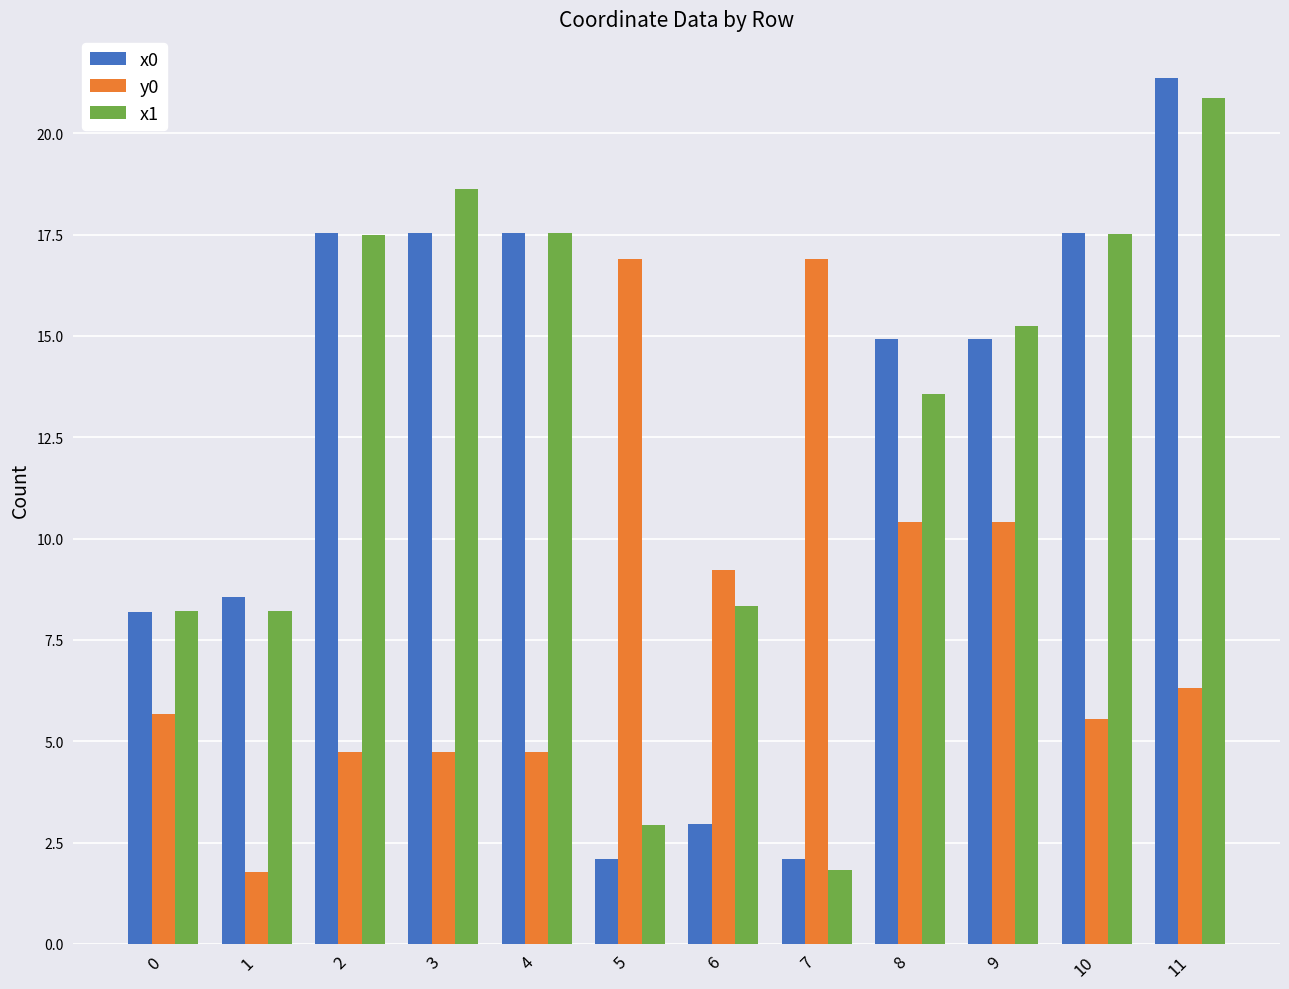

At which label does y0 first exceed 6?

5